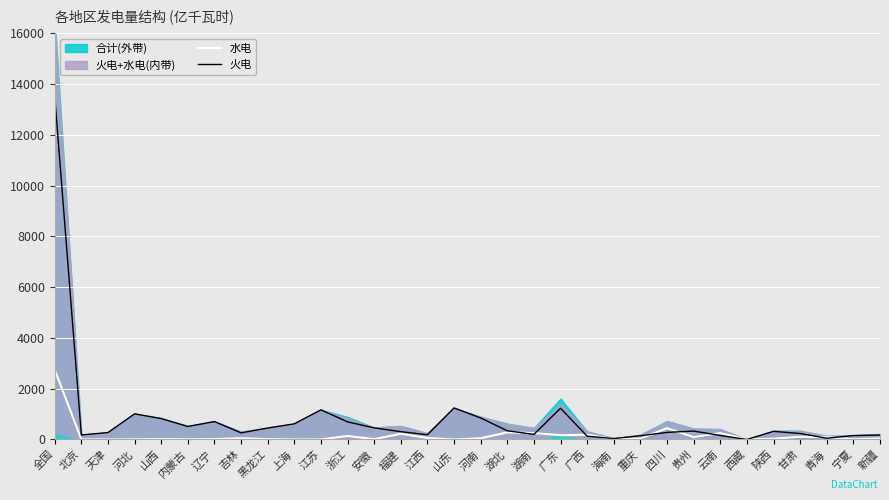

Which category has the highest value in the 水电 series?

全国